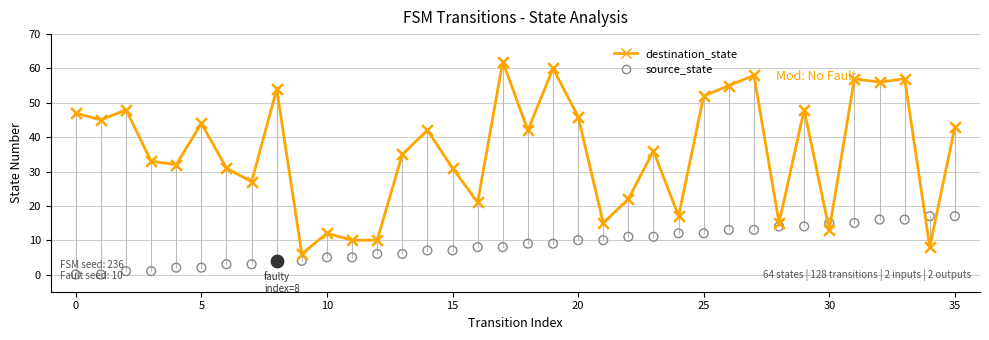

What are all the series names shown in the legend?

destination_state, source_state